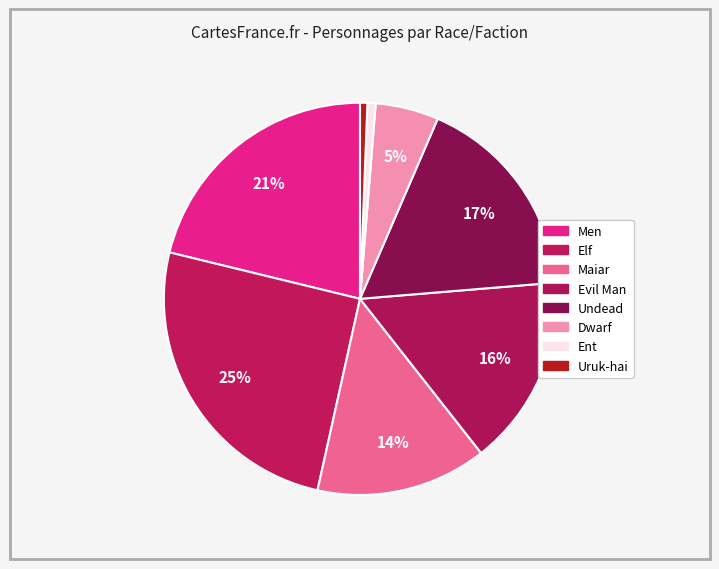

Count the number of slices in the pie.

8